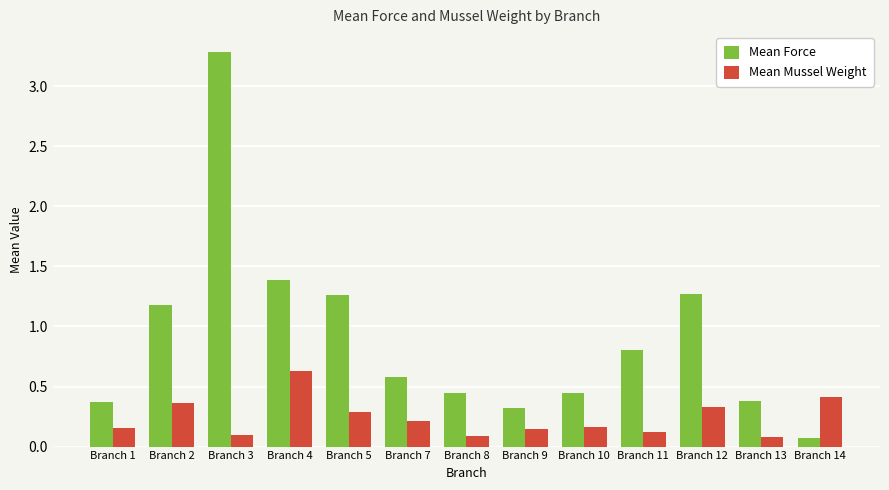

Which category has the highest value in the Mean Mussel Weight series?

Branch 4